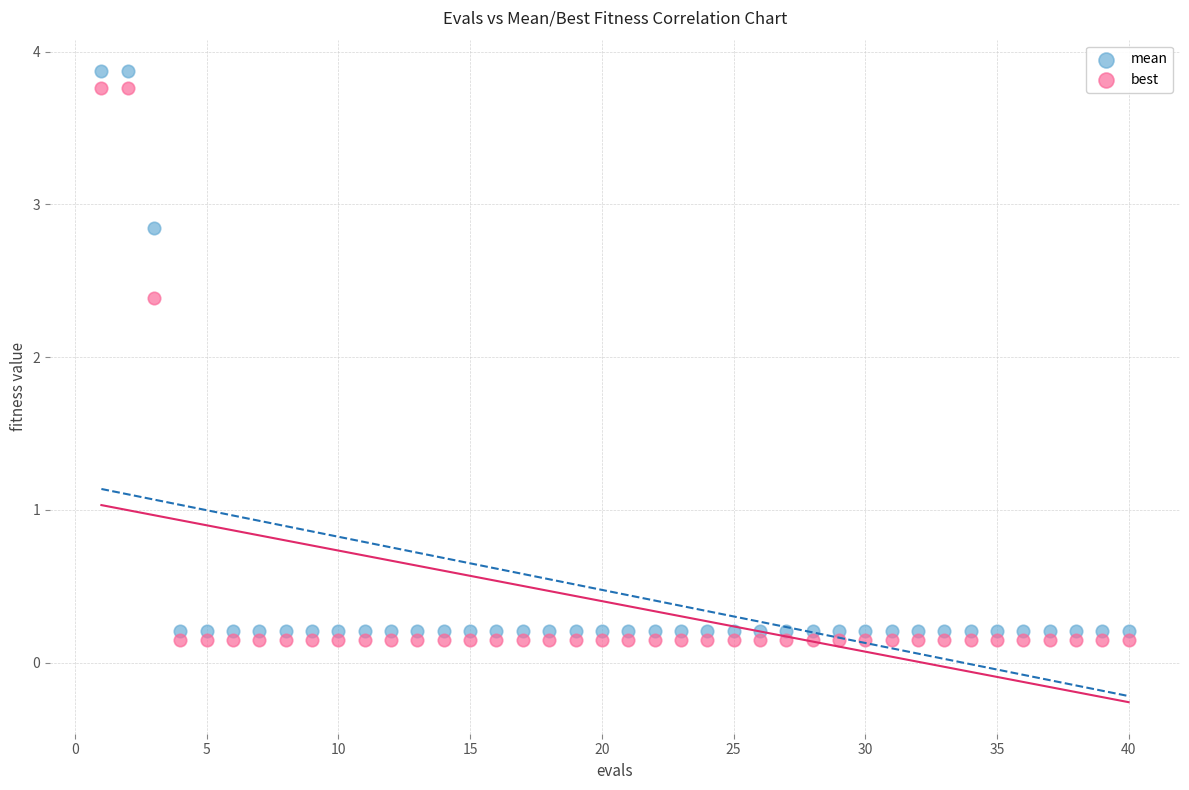

Which series has the widest spread of Y values?

mean